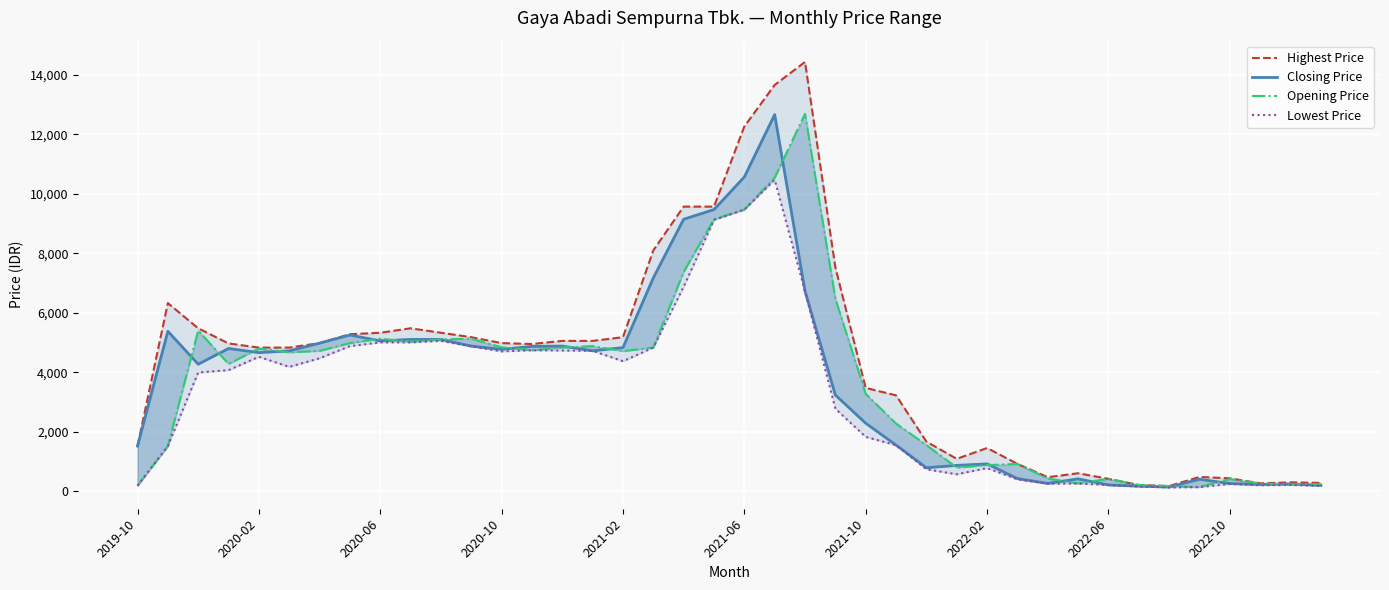

What is the average value of the Opening Price series?

3704.8